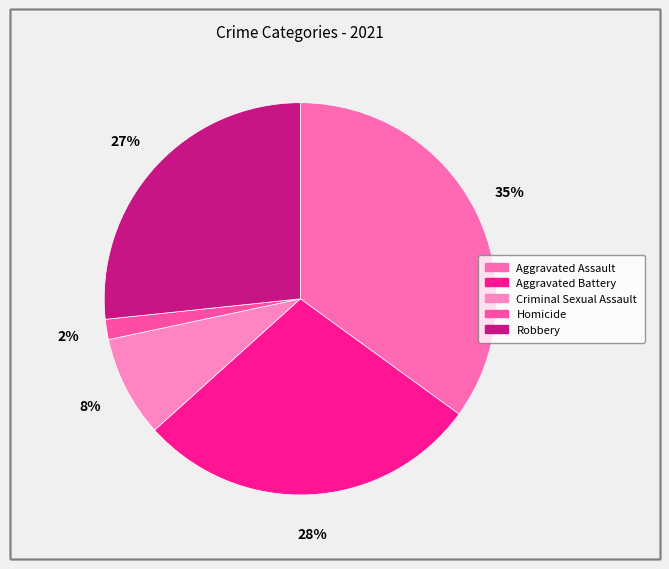

Count the number of slices in the pie.

5